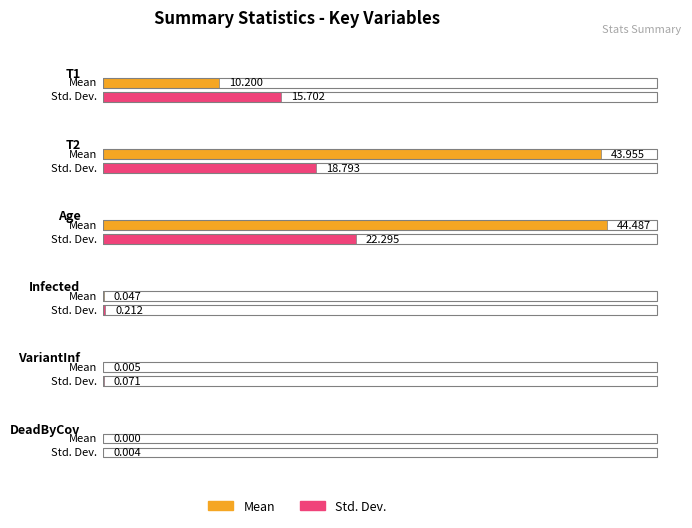

What is the difference between the maximum and minimum values in the Std_Dev series?

22.3